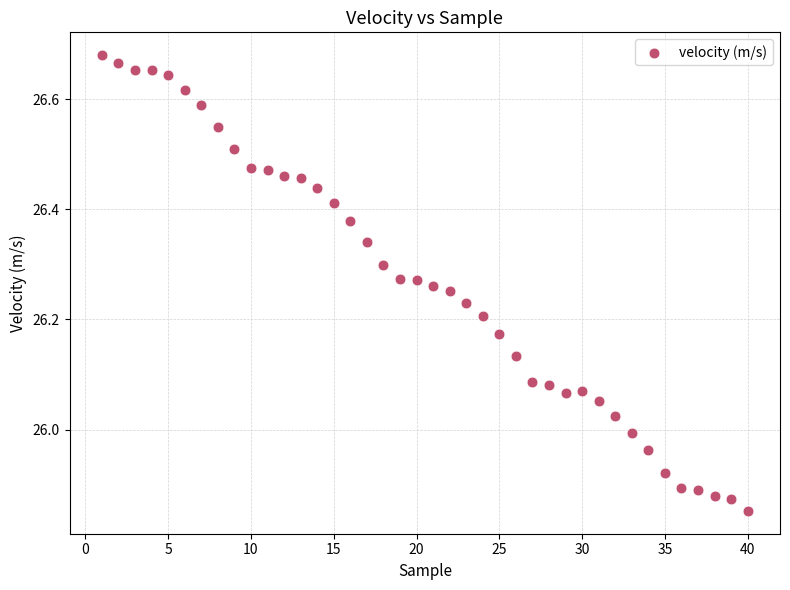

What is the range of X values (max minus min)?

39.0